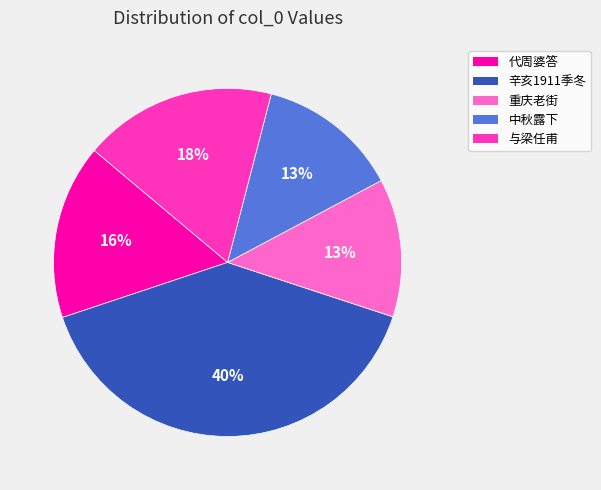

Is there any slice that represents more than half of the pie?

No